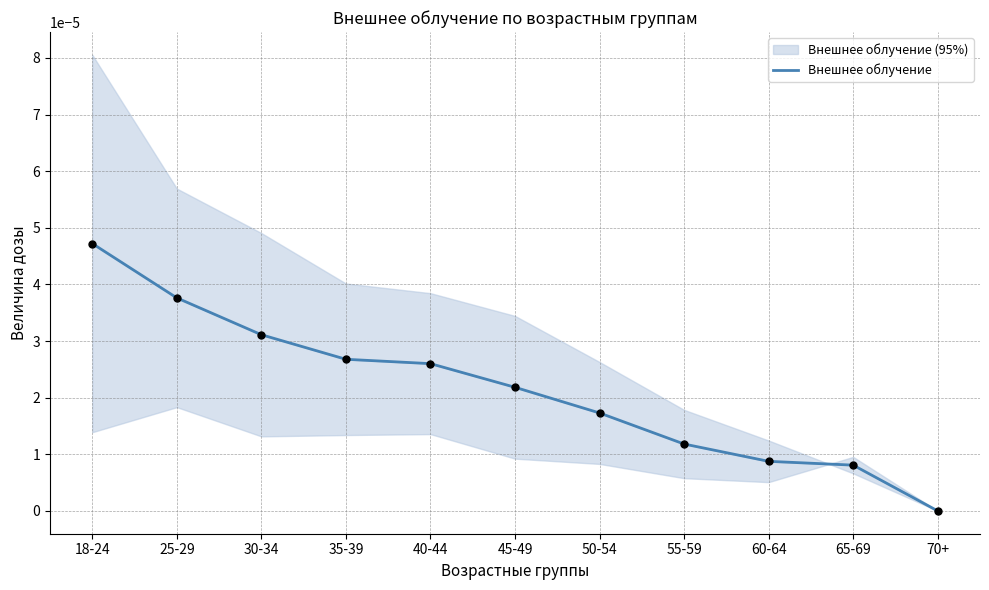

Between 30-34 and 70+, which is larger?

30-34